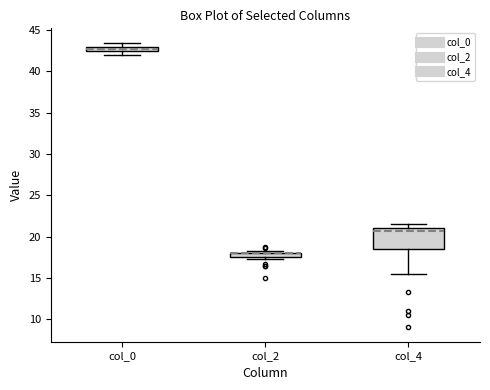

Where is the lower edge of the box for col_0 on the y-axis? The values are not printed on the chart, so give them approximately, as read against the axis.

42.5